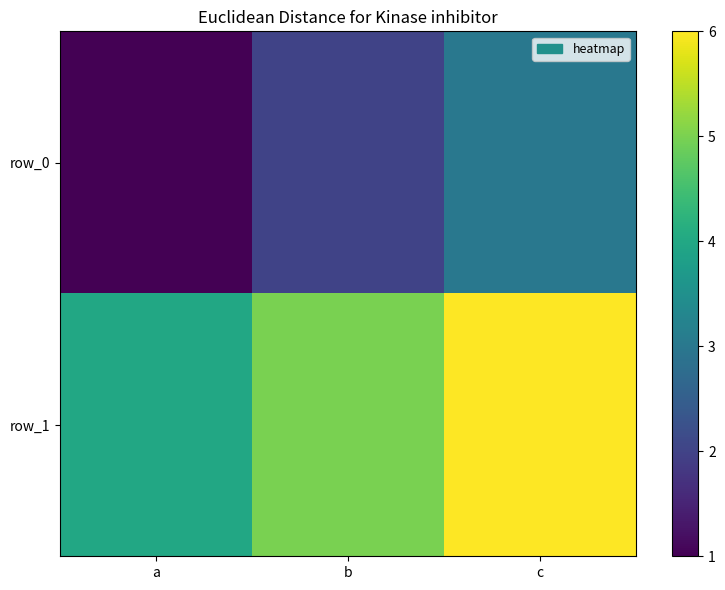

At which label does row_1 first exceed 5?

c